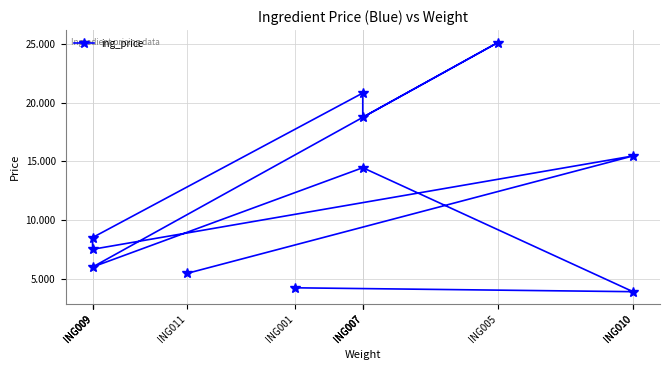

Where is the first local minimum?

ING010